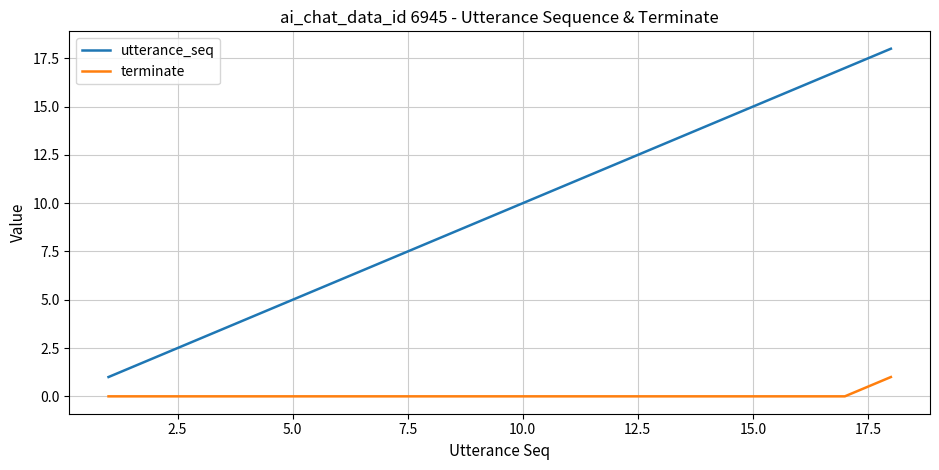

Which series has the widest spread of values?

utterance_seq